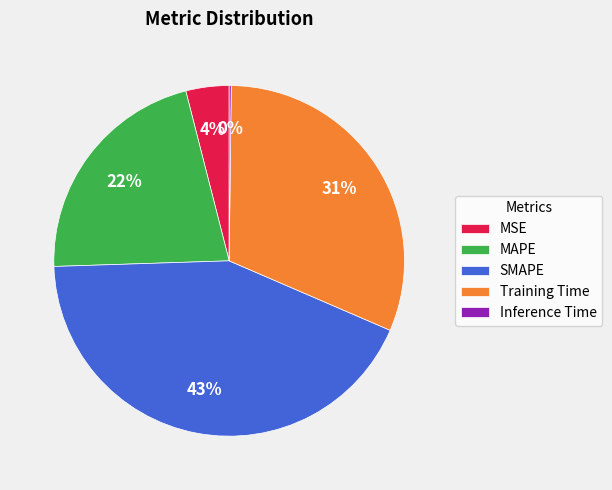

To the nearest percent, what is the difference between the largest and smallest slice percentages?

43%